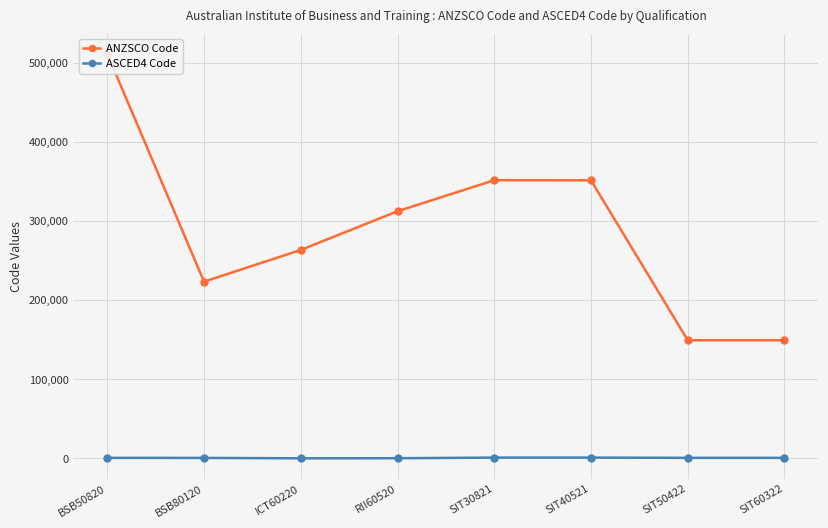

Reading right to left, what are all the values shown in this chart?

ANZSCO Code: SIT60322=149311	SIT50422=149311	SIT40521=351311	SIT30821=351411	RII60520=312211	ICT60220=263312	BSB80120=223311	BSB50820=511112
ASCED4 Code: SIT60322=803	SIT50422=803	SIT40521=1101	SIT30821=1101	RII60520=309	ICT60220=203	BSB80120=701	BSB50820=803